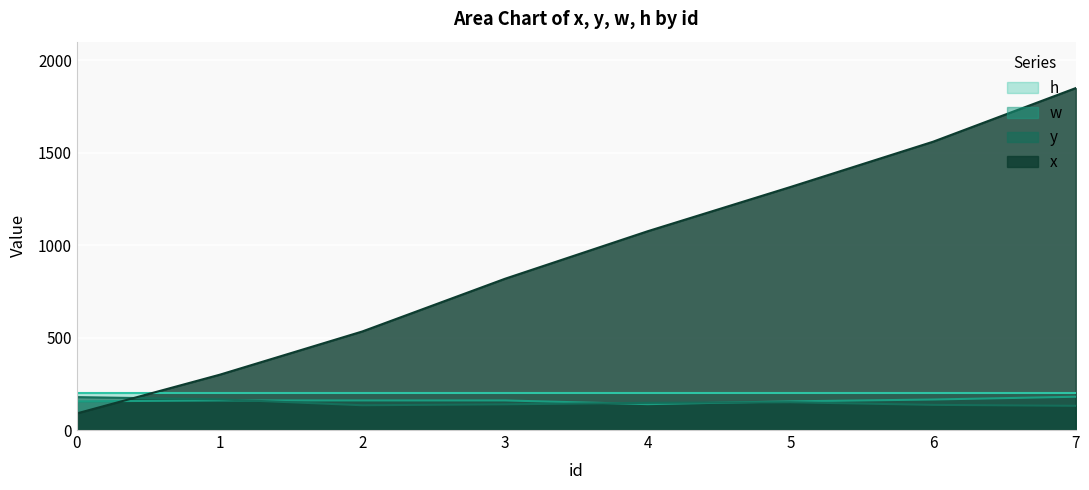

The value of w at 6 is 165. True or false?

True